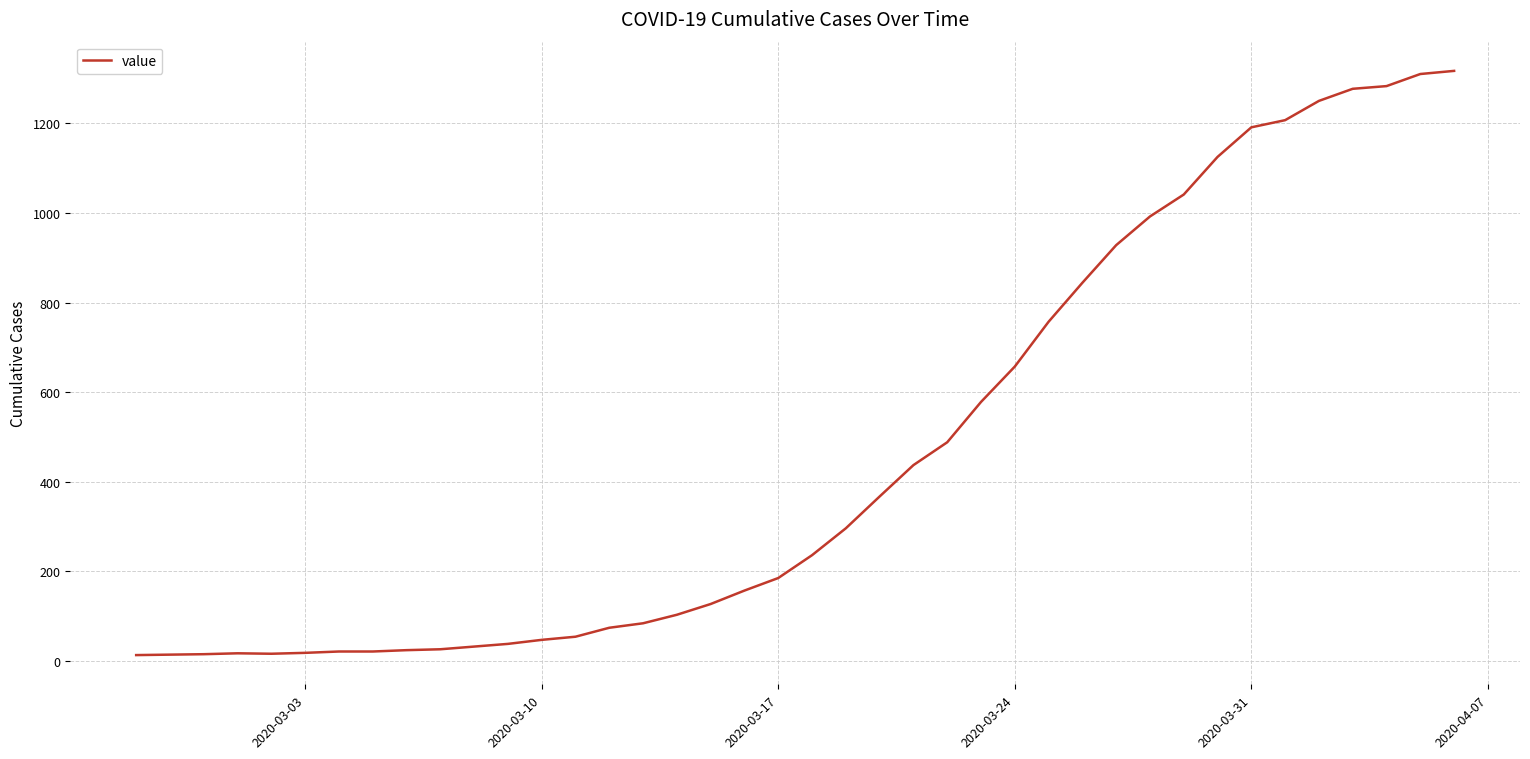

What is the difference between the maximum and minimum values?

1304